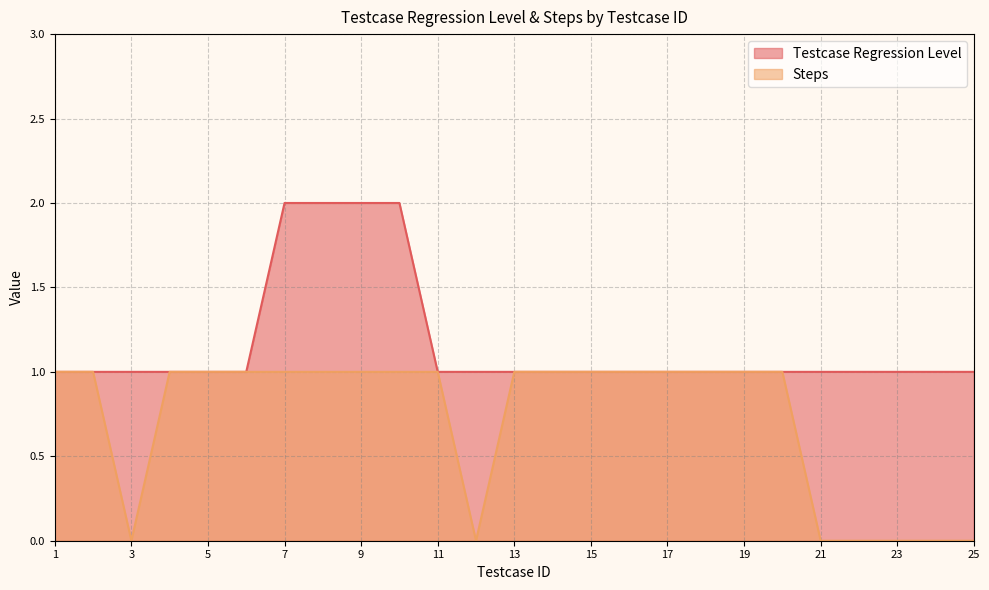

How many lines are shown in the chart?

2